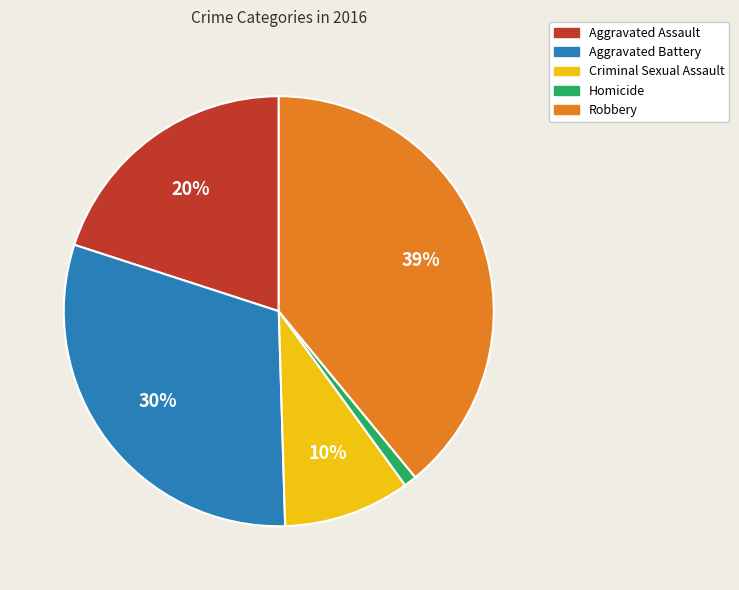

To the nearest percent, what is the difference between the largest and smallest slice percentages?

38%